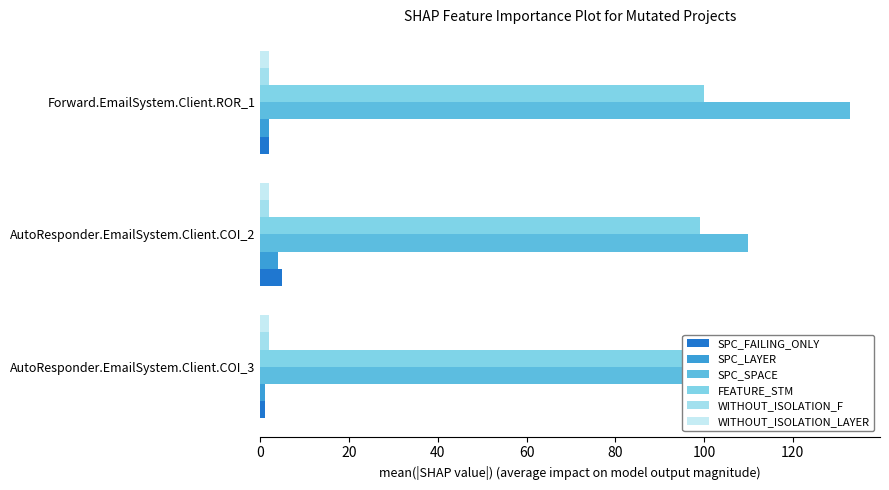

Is the value of SPC_LAYER at AutoResponder.EmailSystem.Client.COI_2 greater than the value of SPC_FAILING_ONLY at AutoResponder.EmailSystem.Client.COI_3?

Yes